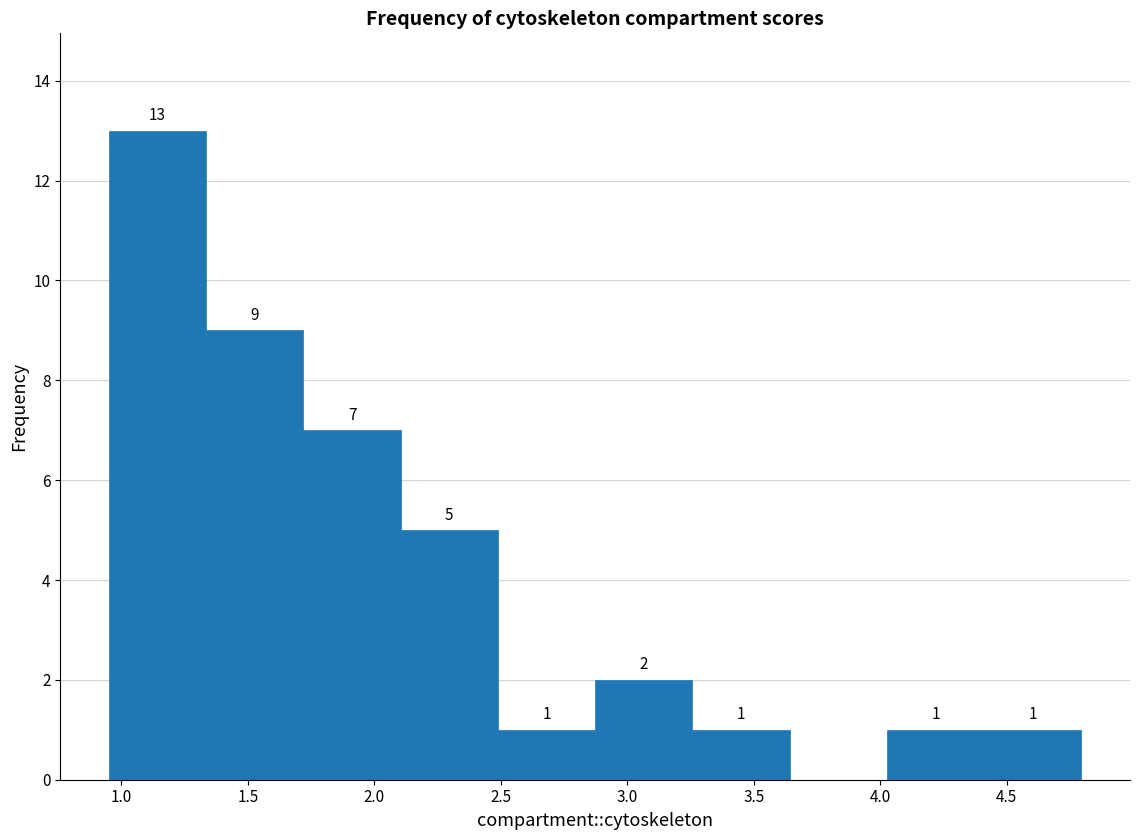

Over which range of the x-axis is the bar tallest?

0.95 to 1.35